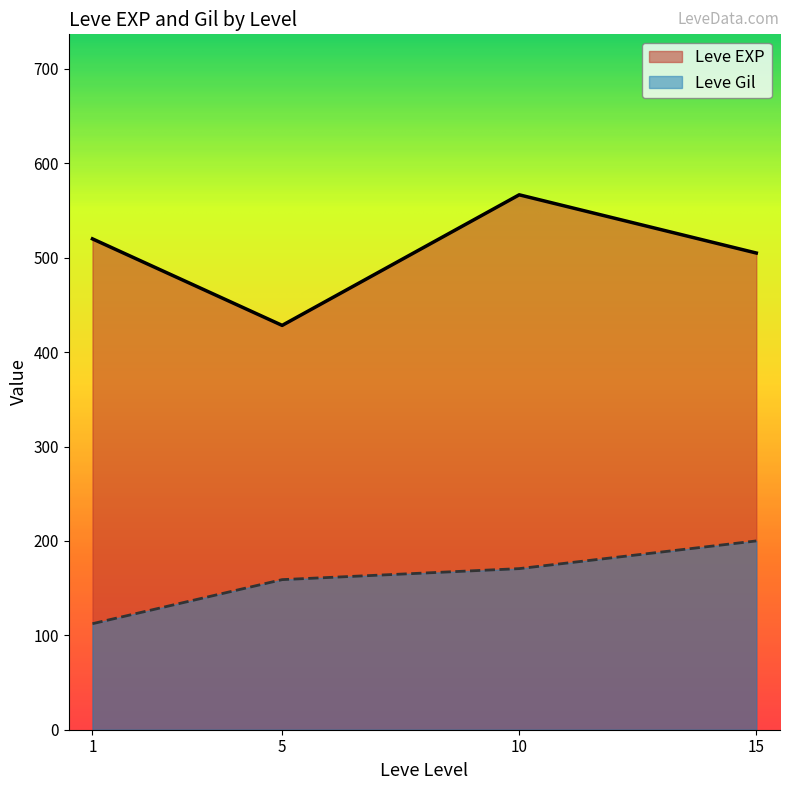

What is the difference between the second highest and second lowest values in the Leve Gil series?

11.7